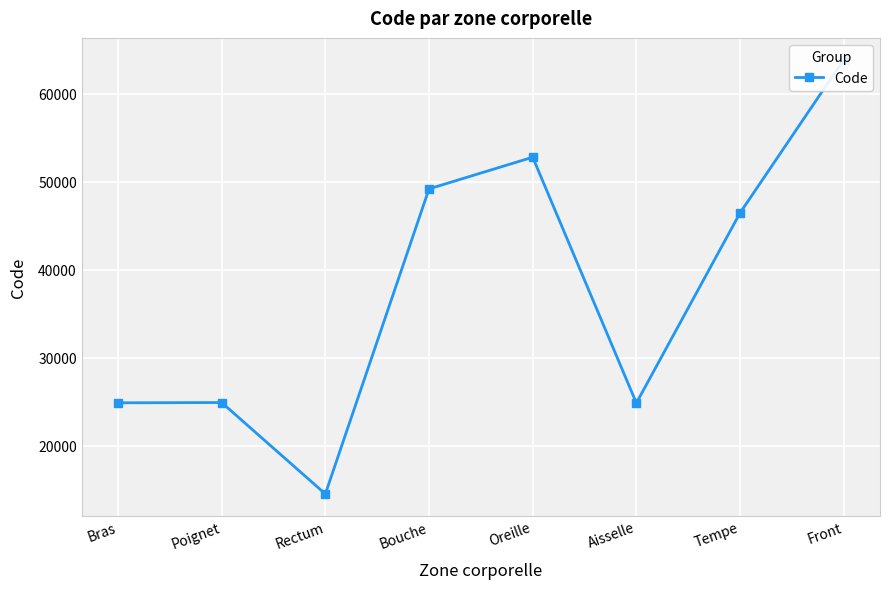

What is the label of the 4th point from the left?

Bouche